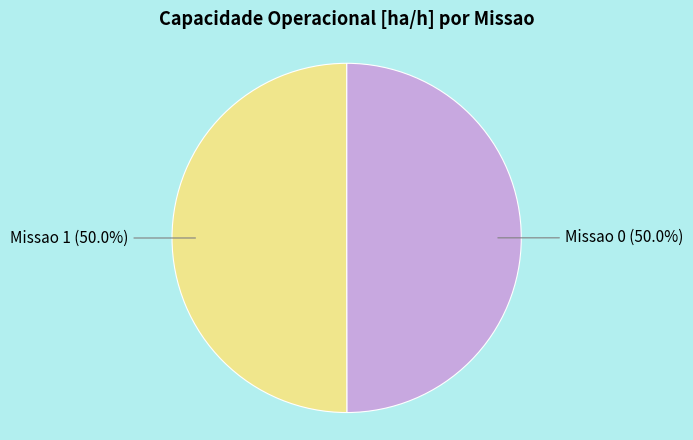

How many segments does this pie chart have?

2